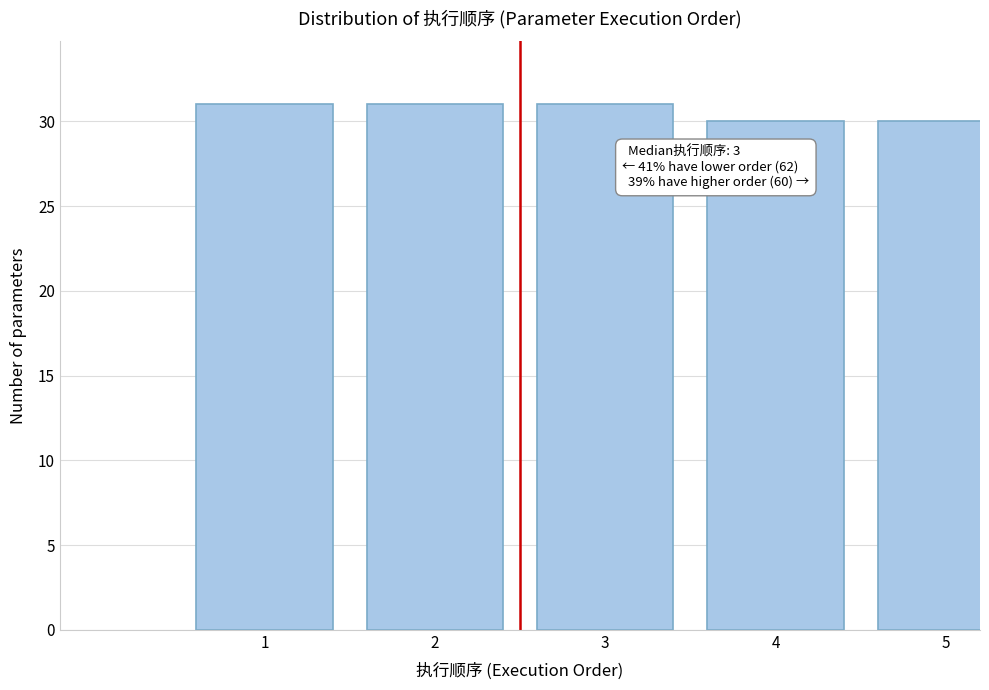

Reading left to right, transcribe all the data shown in this chart.

1=31	2=31	3=31	4=30	5=30